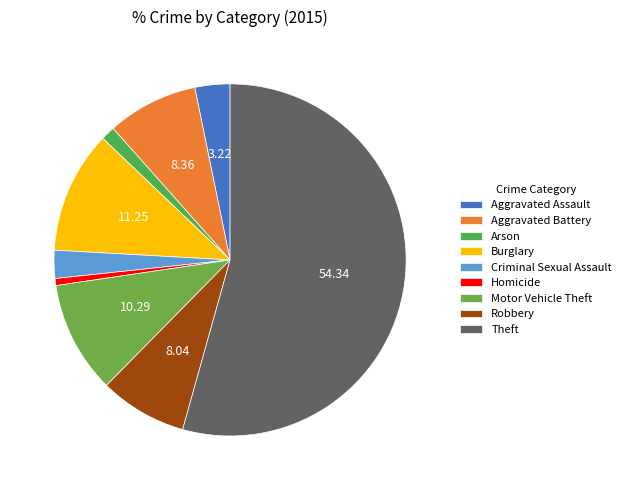

Which slice is the largest?

Theft